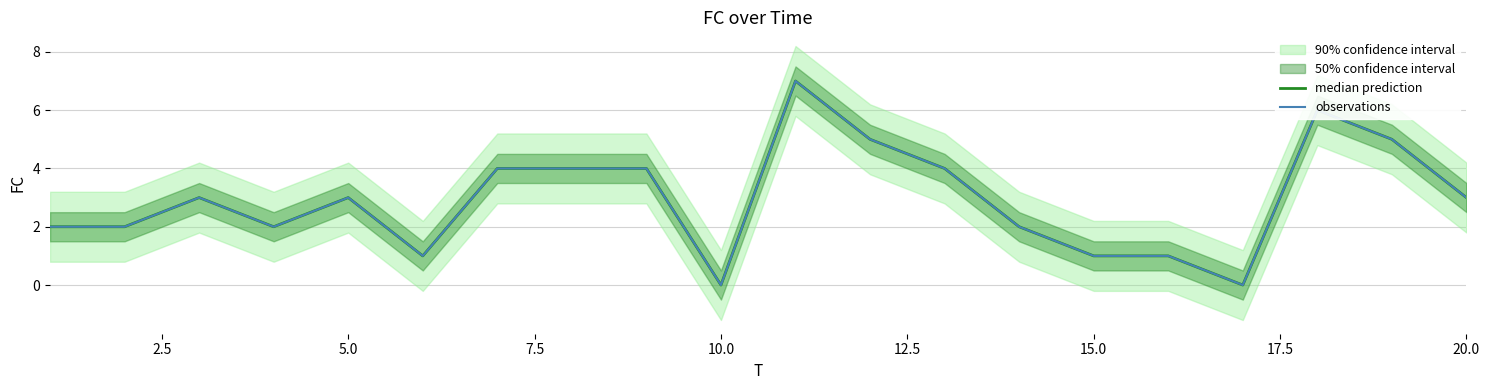

List the series in order of their peak value, highest first.

median prediction, observations